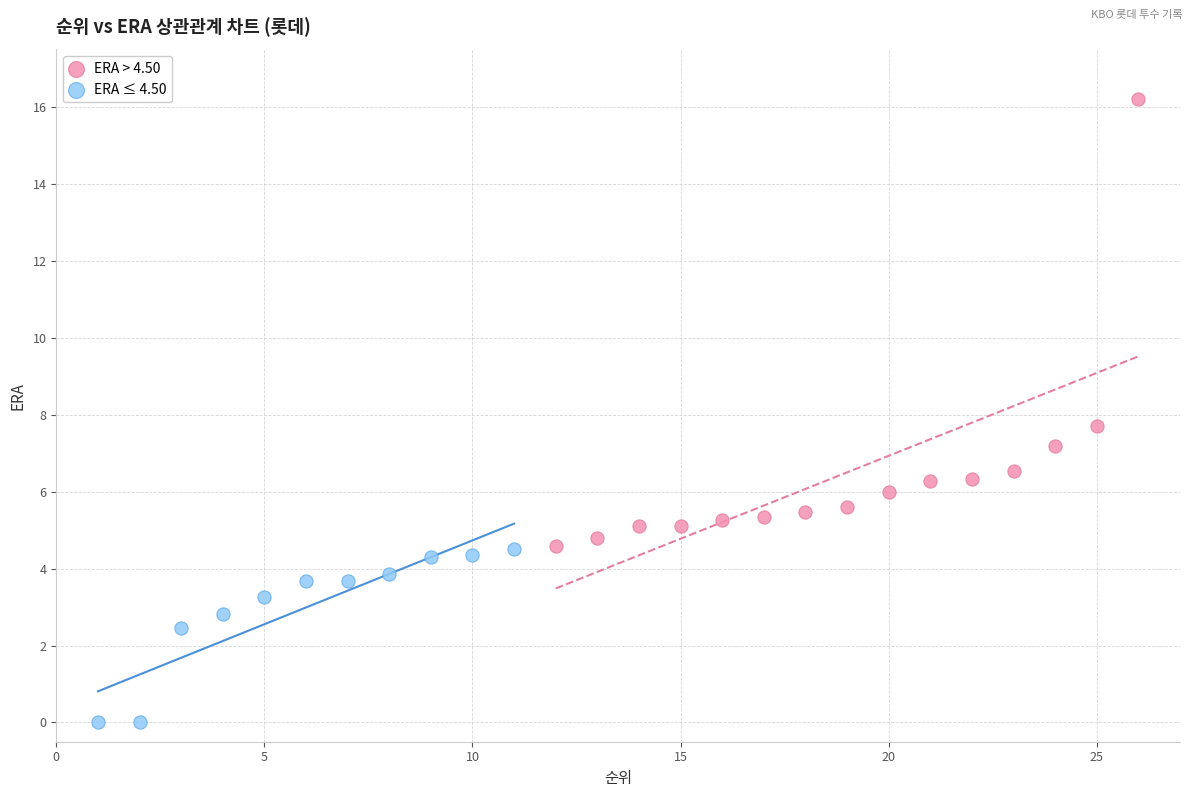

Which series contains the highest Y value?

ERA > 4.50